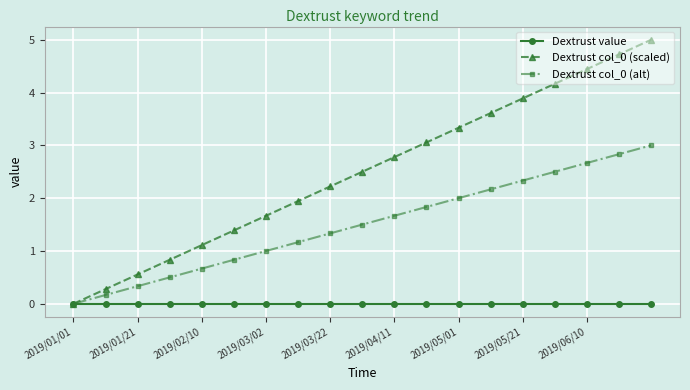

Which series has the largest total across all categories?

Dextrust col_0 (scaled)